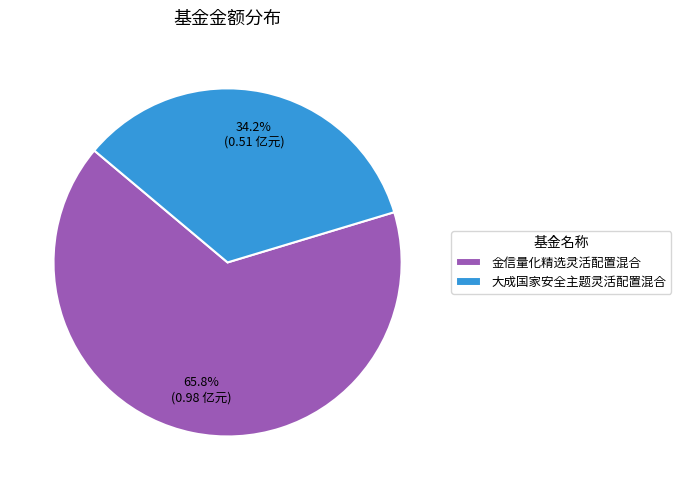

Which slice is the largest?

金信量化精选灵活配置混合